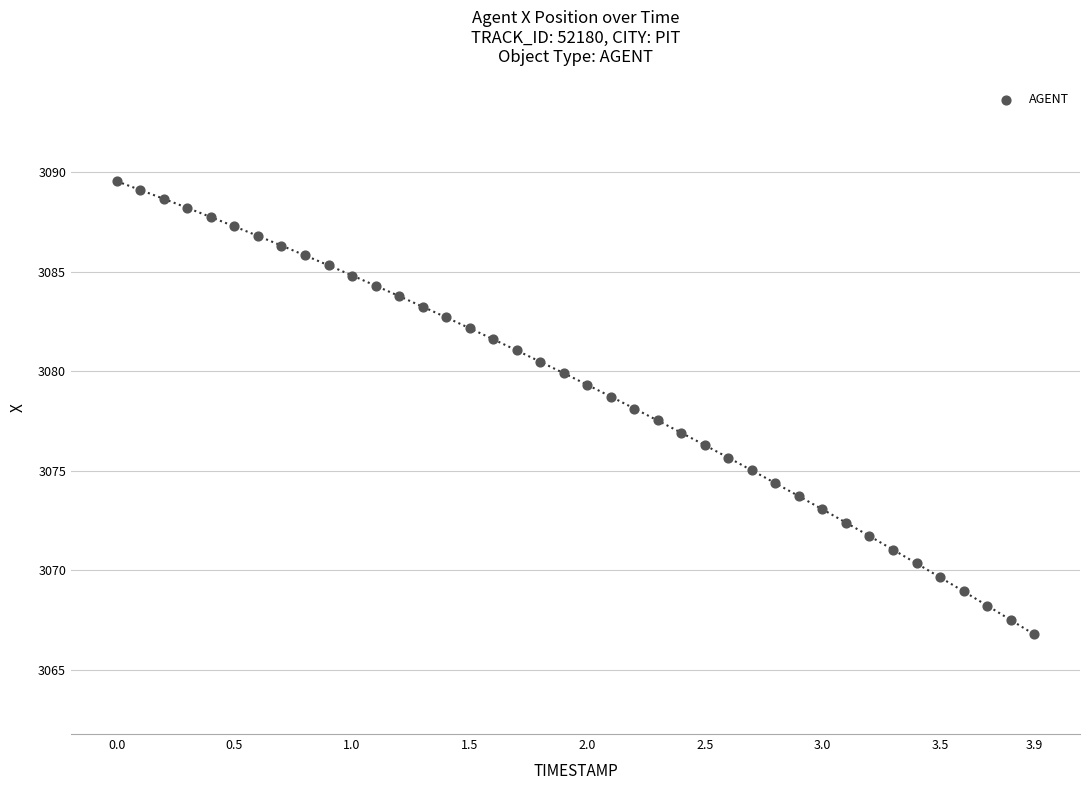

What is the range of Y values (max minus min)?

22.8